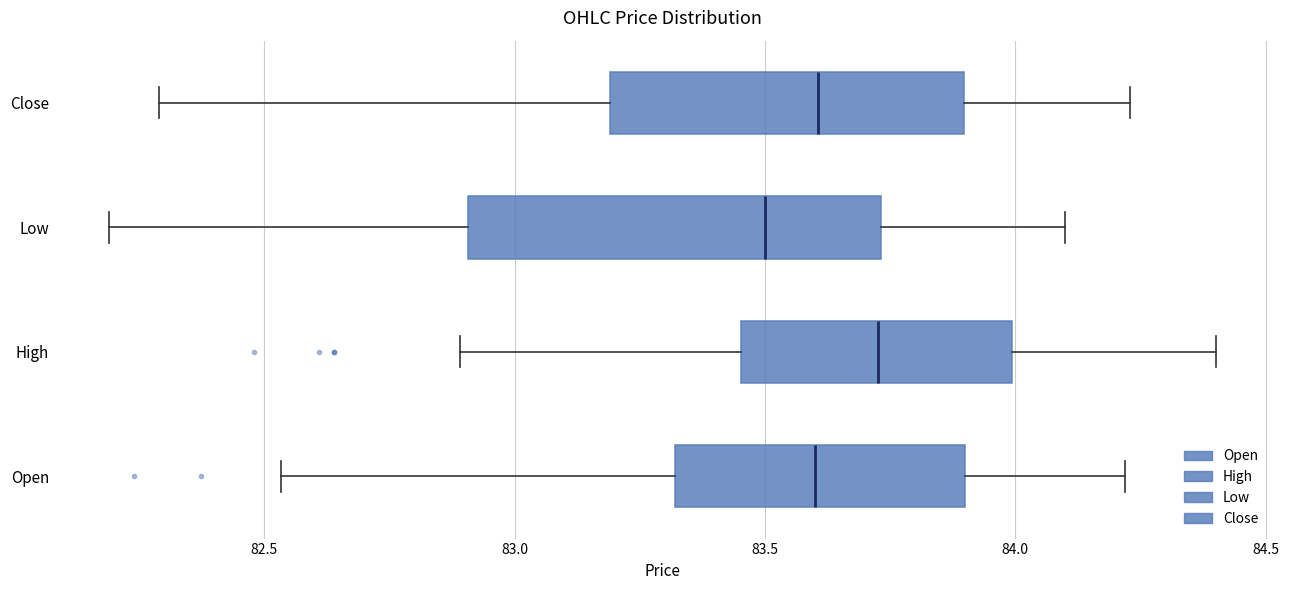

Which box has the furthest to the left median line?

Low